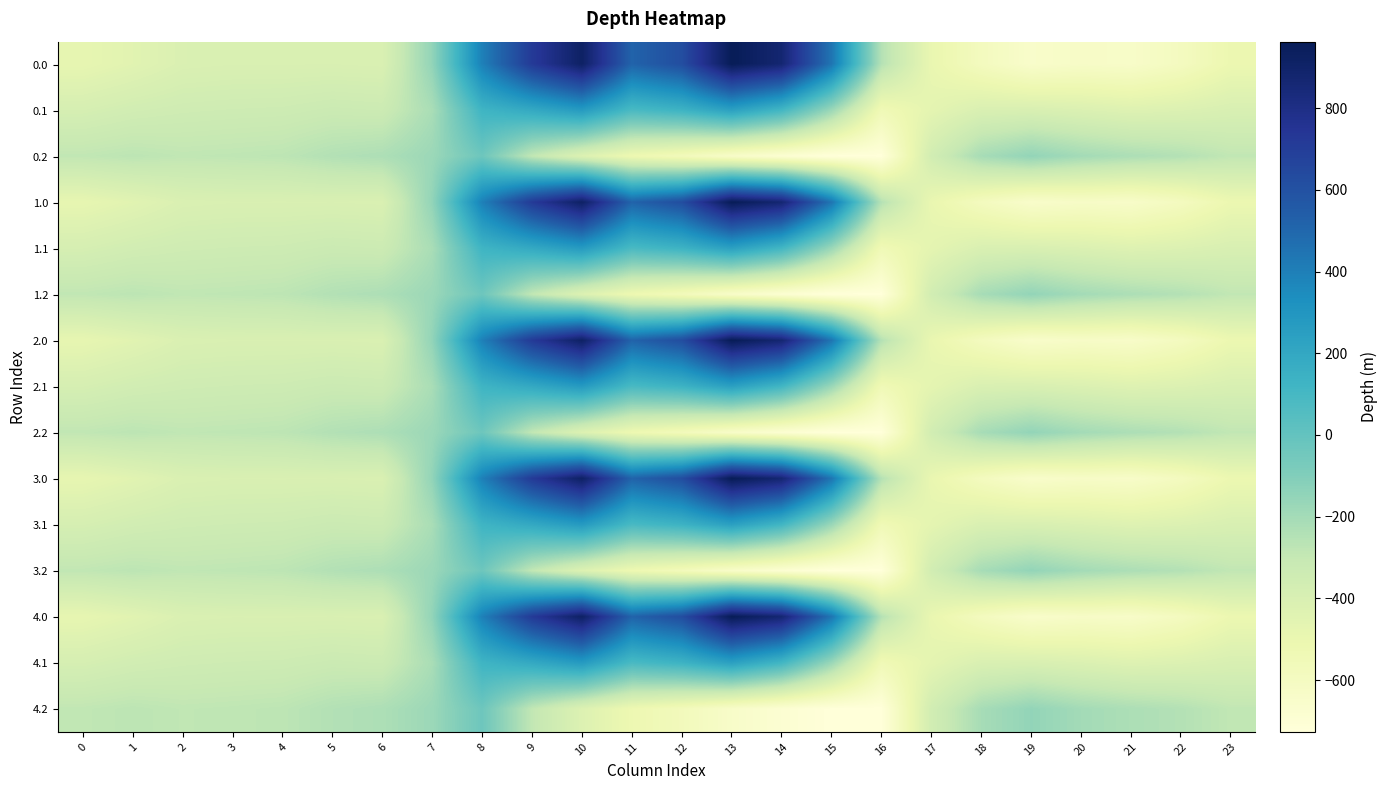

What is the total value across all series at 17?

-6618.9